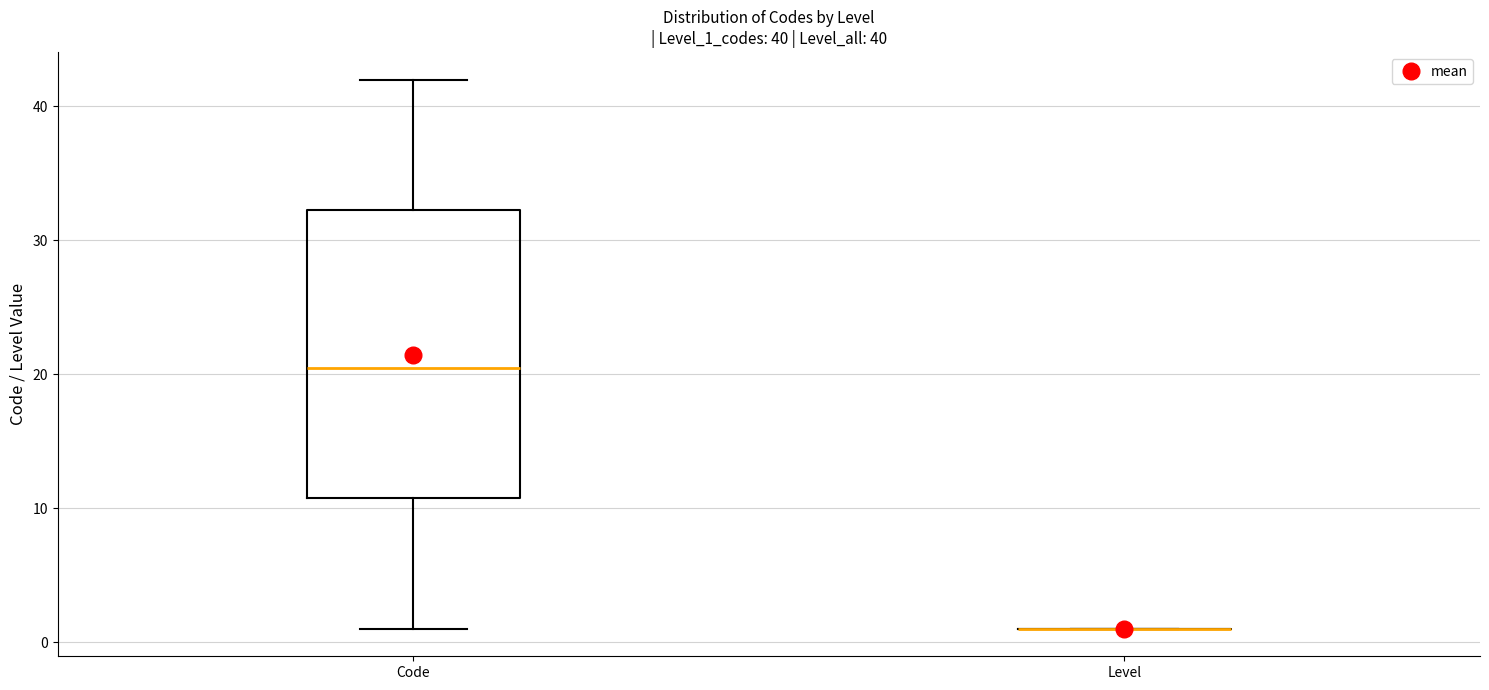

Comparing the boxes themselves (not the whiskers), which one is the tallest?

Code